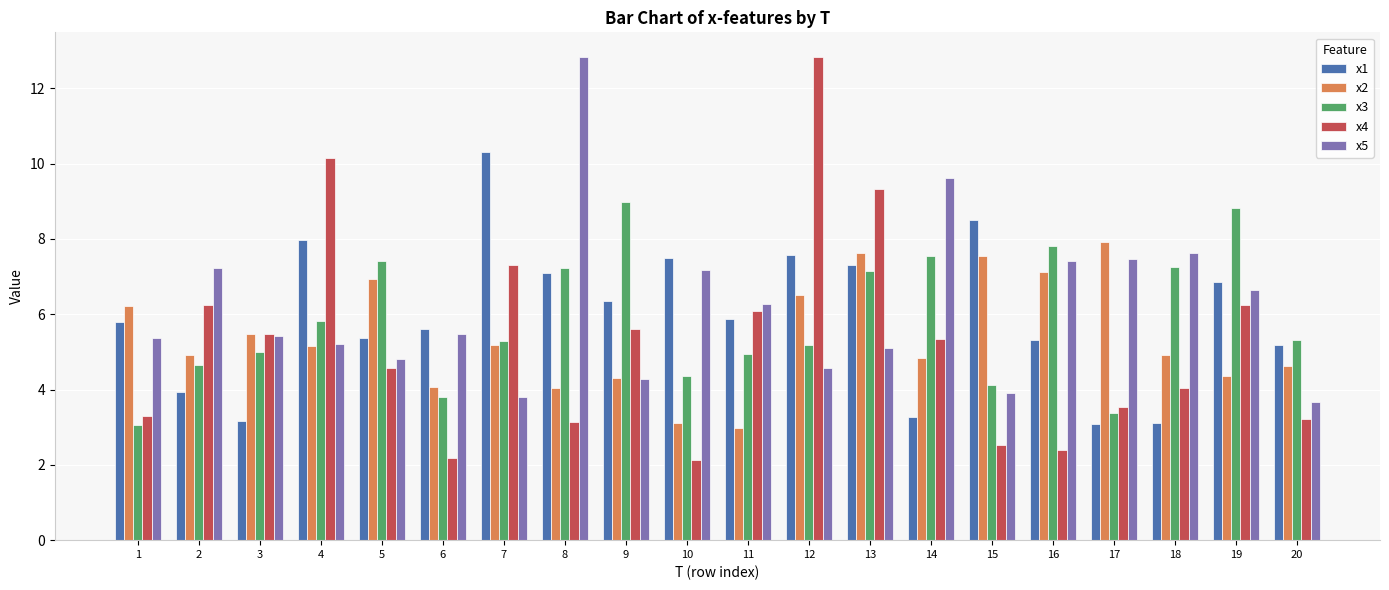

True or false: x3 has a value of 7.4 at 5.

True